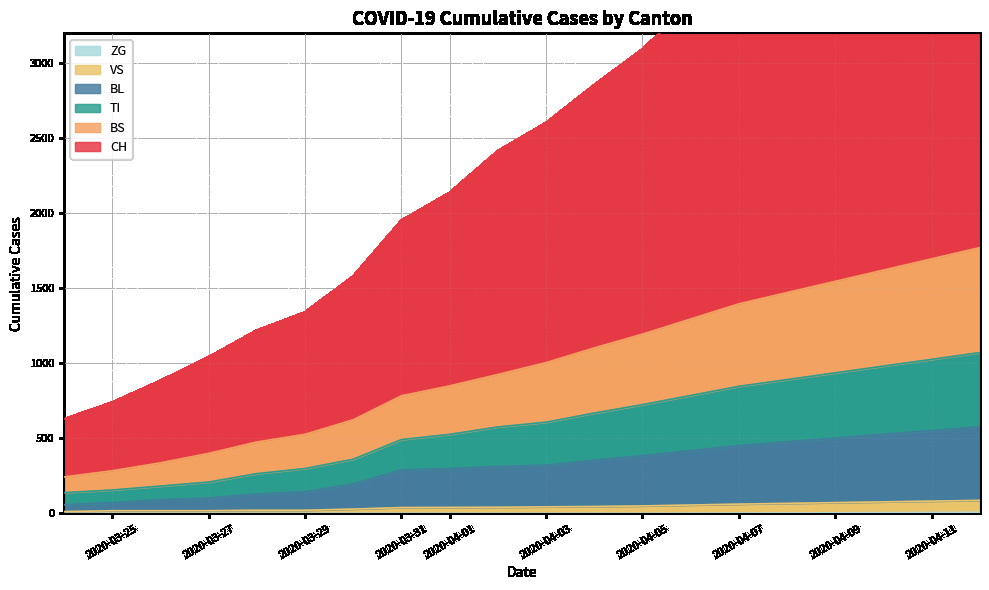

The value of ZG at 2020-03-25 is 0. True or false?

True